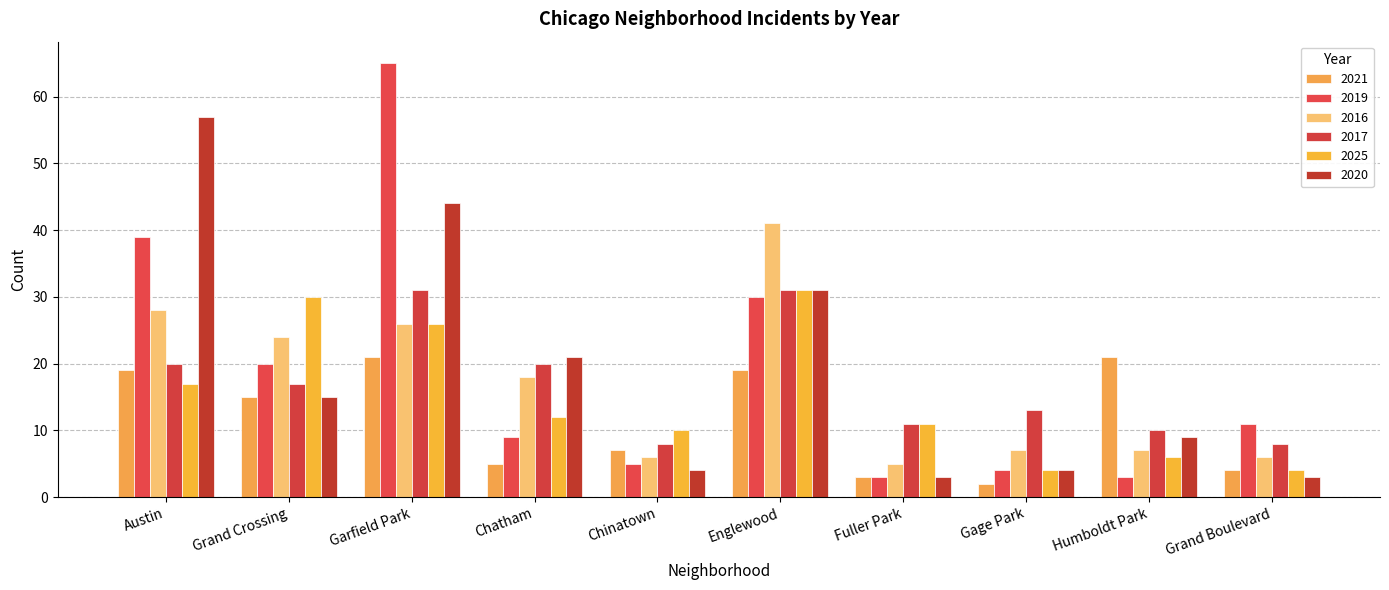

The 2021 series shows 7 at Chinatown. True or false?

True